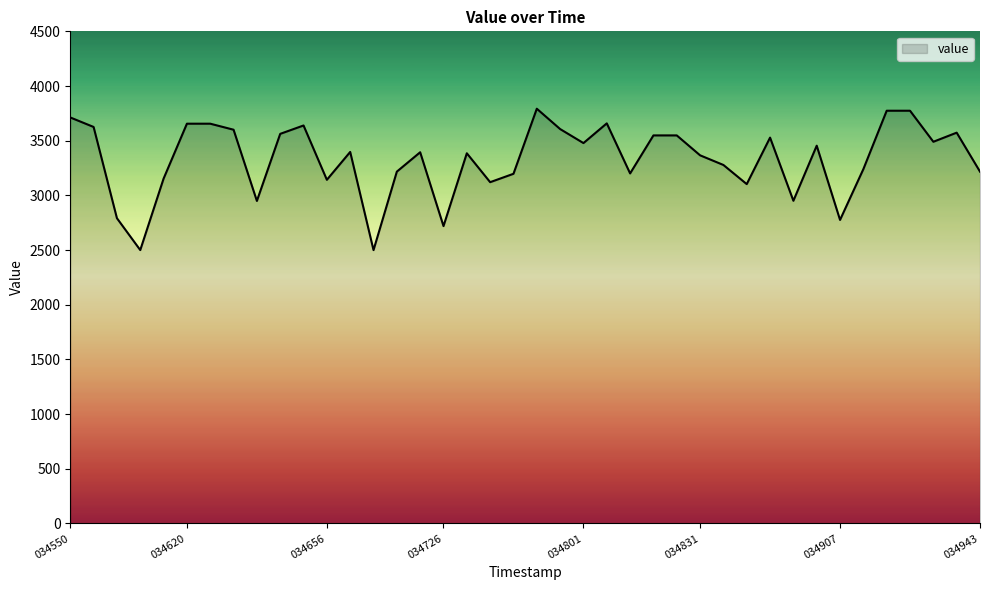

What is the difference between the maximum and minimum values?

1292.7